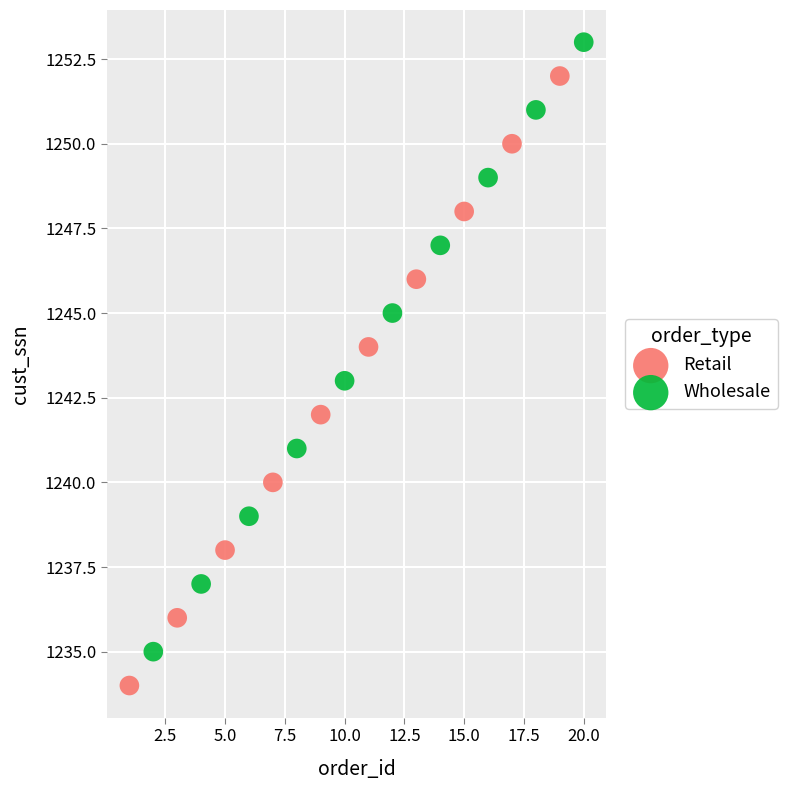

Which series reaches the minimum Y coordinate?

Retail